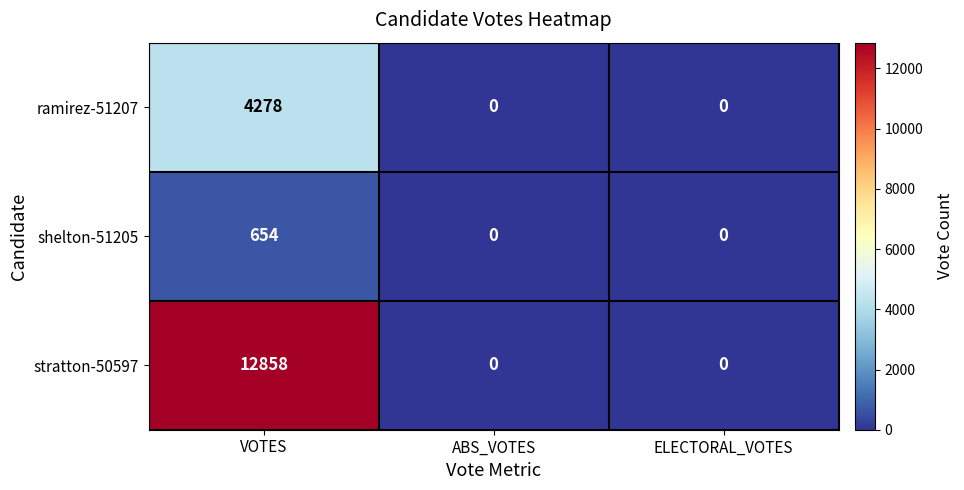

Reading left to right, list all the values displayed in this chart.

ramirez-51207: 4278	0	0
shelton-51205: 654	0	0
stratton-50597: 12858	0	0